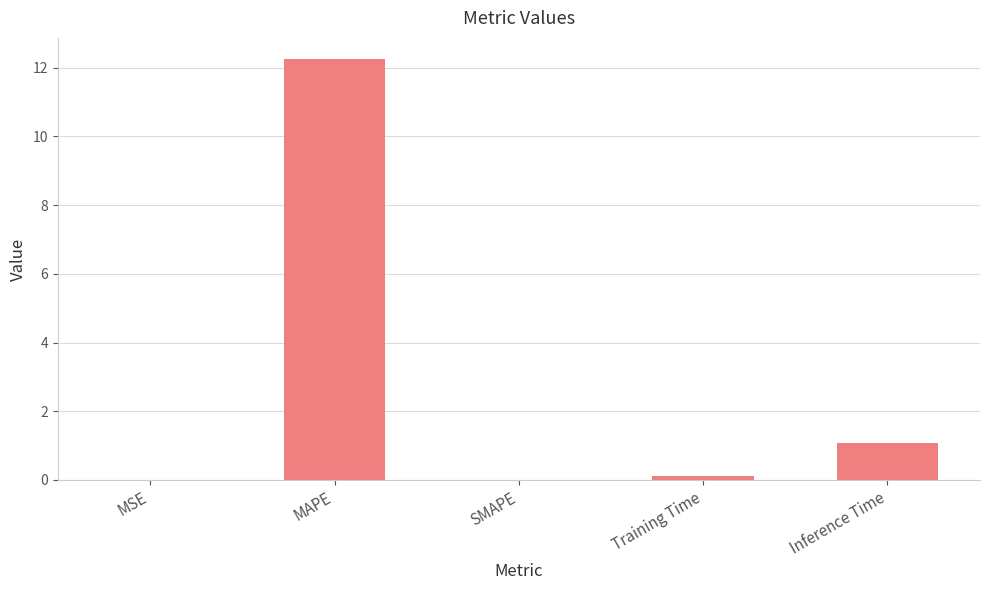

What is the sum of the values at SMAPE and MAPE?

12.3